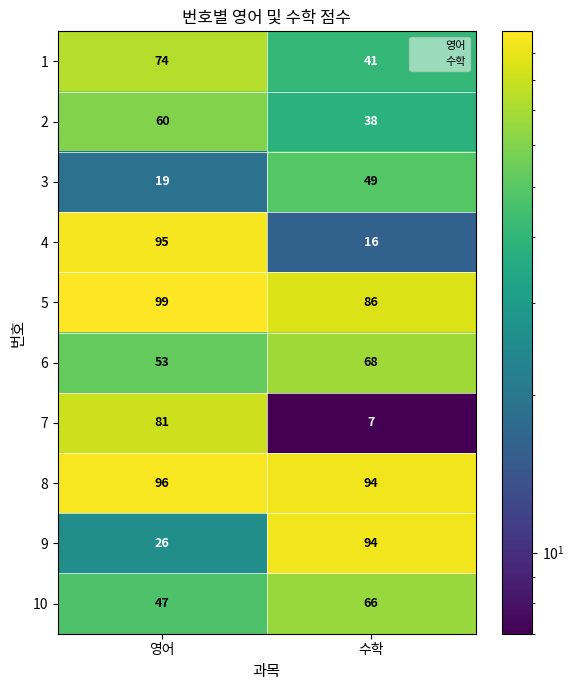

Which series changed the most between 영어 and 수학?

4